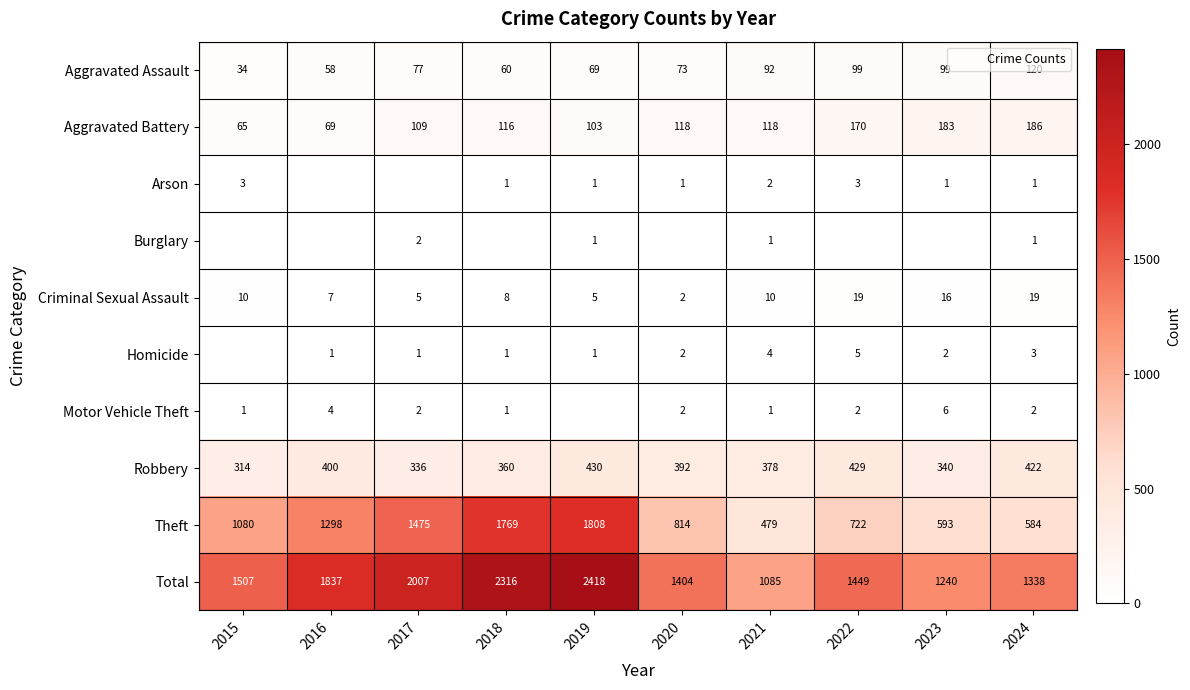

List the labels in order of Total value, smallest first.

2021, 2023, 2024, 2020, 2022, 2015, 2016, 2017, 2018, 2019